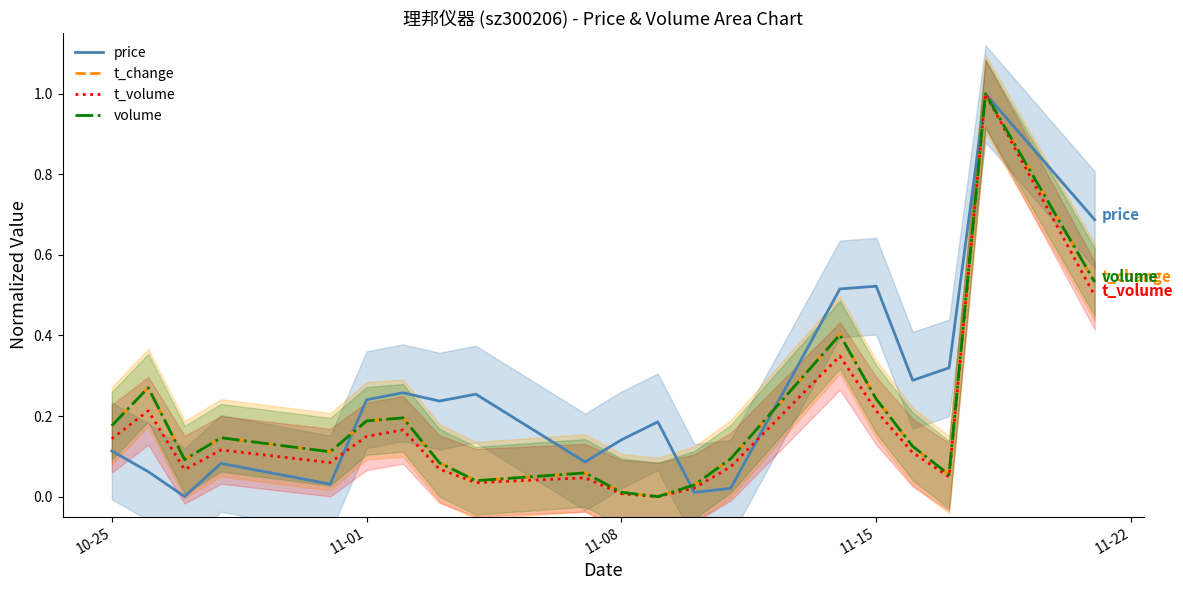

Is this an area chart (filled region under the line)?

No